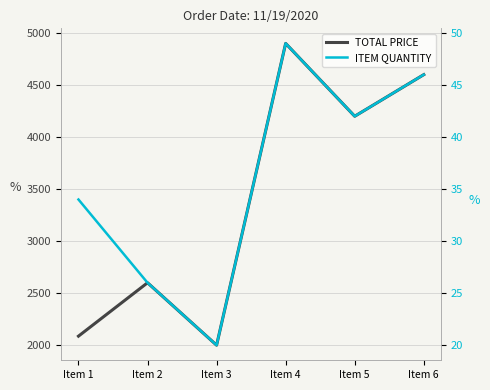

In ITEM QUANTITY, how many points are higher than both neighbors (excluding endpoints)?

1